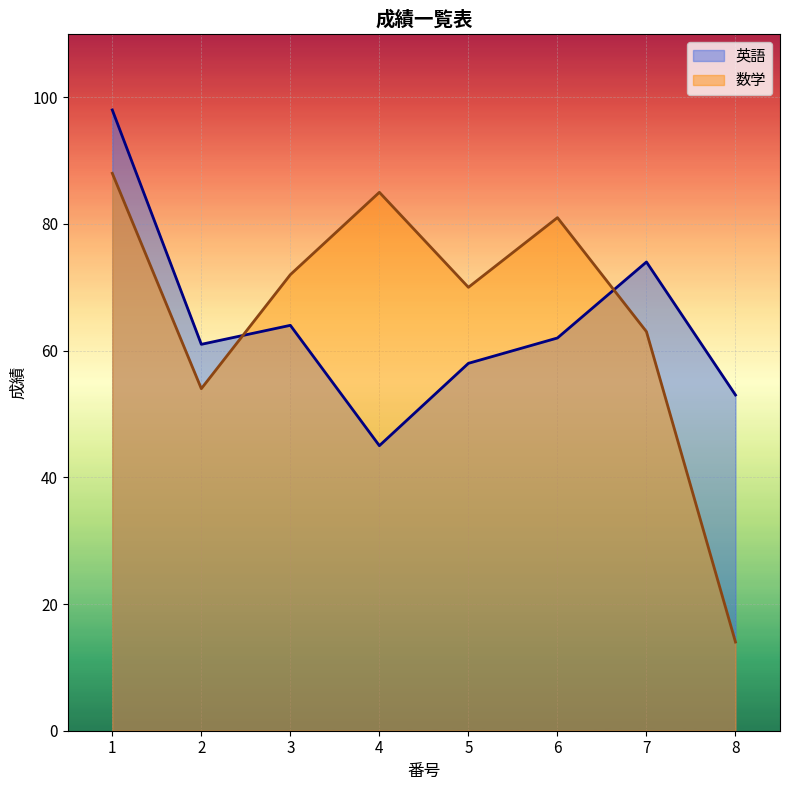

What is the difference between the 数学 values at 1 and 3?

16